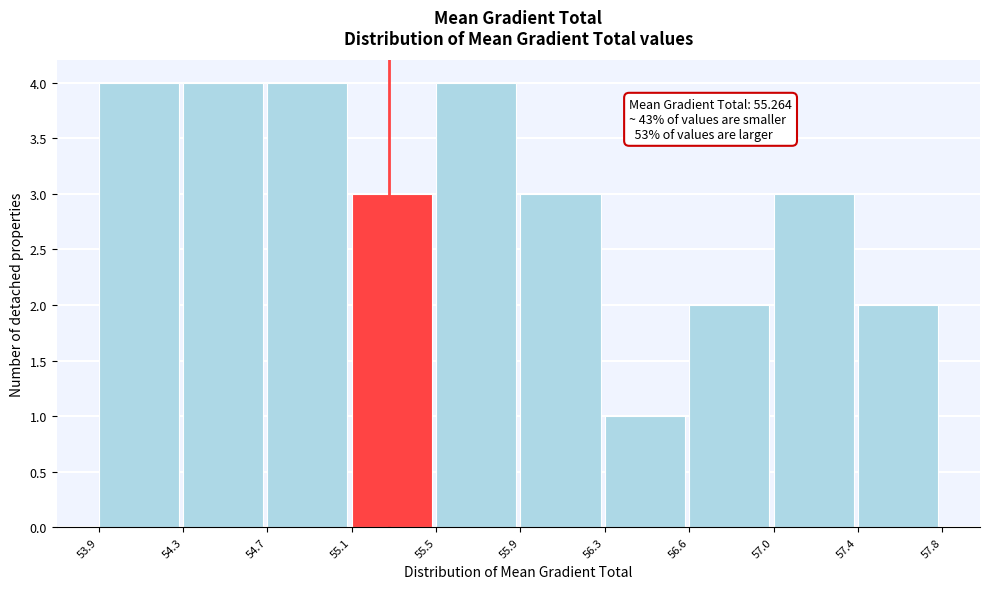

Reading left to right, extract all data points from this chart.

53.9=4	54.3=4	54.7=4	55.1=3	55.5=4	55.9=3	56.3=1	56.6=2	57.0=3	57.4=2